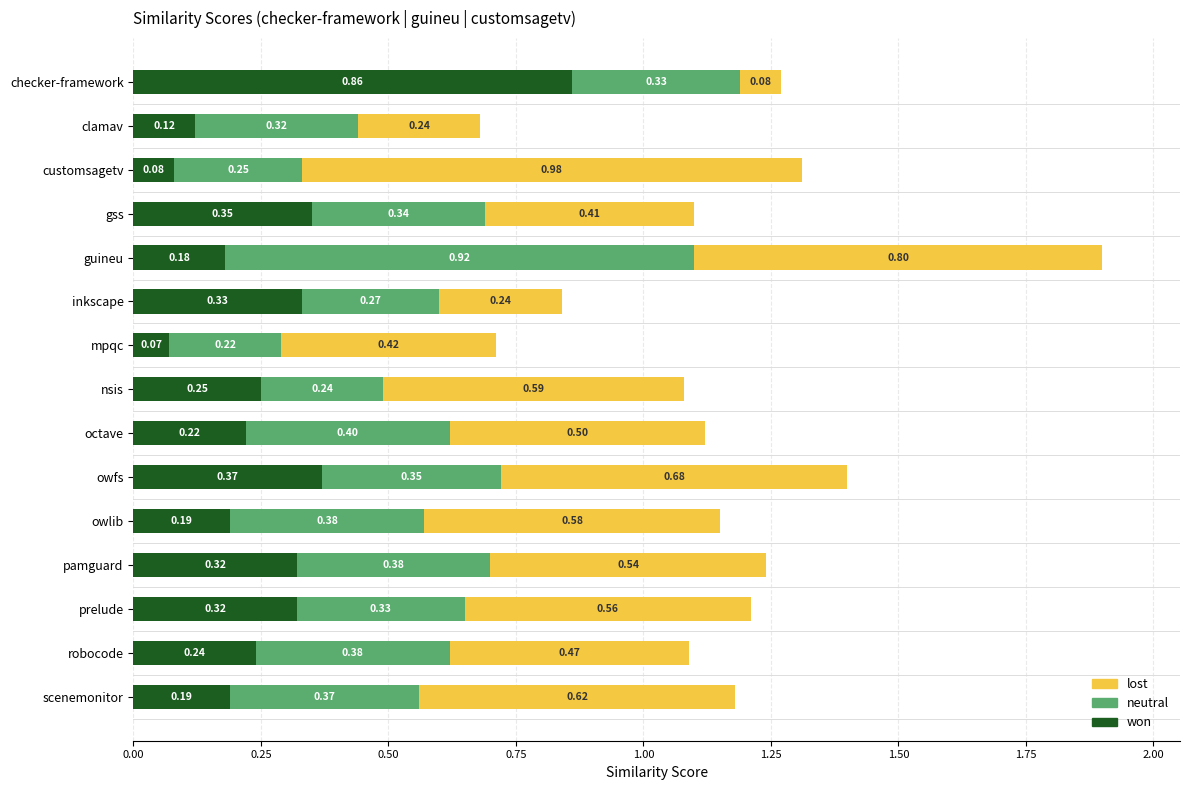

What are all the series names shown in the legend?

lost, neutral, won